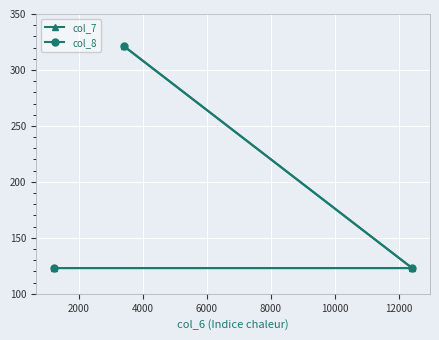

What is the sum of all col_8 values?

567